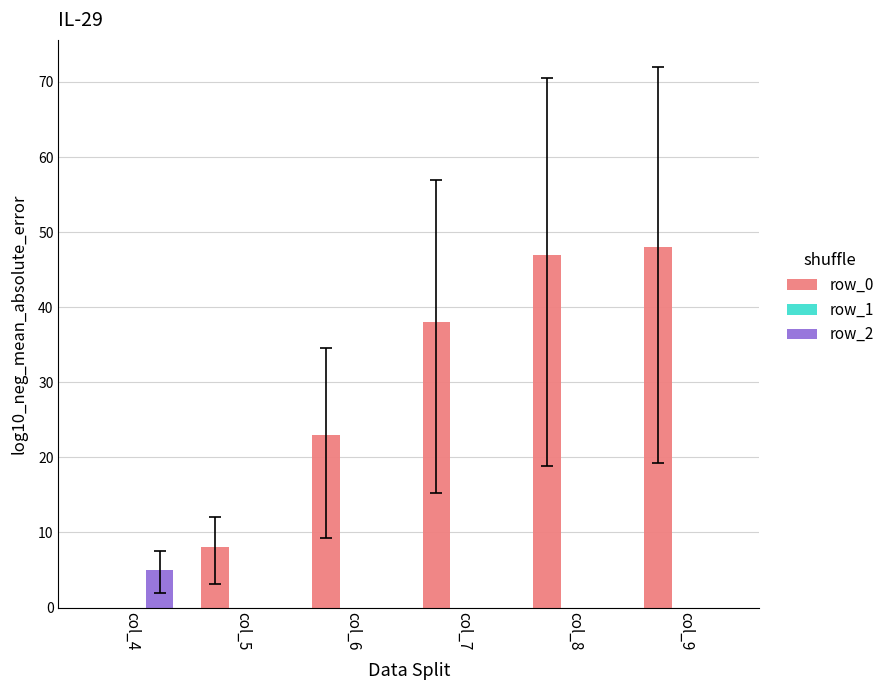

Which series changed the most between col_5 and col_8?

row_0